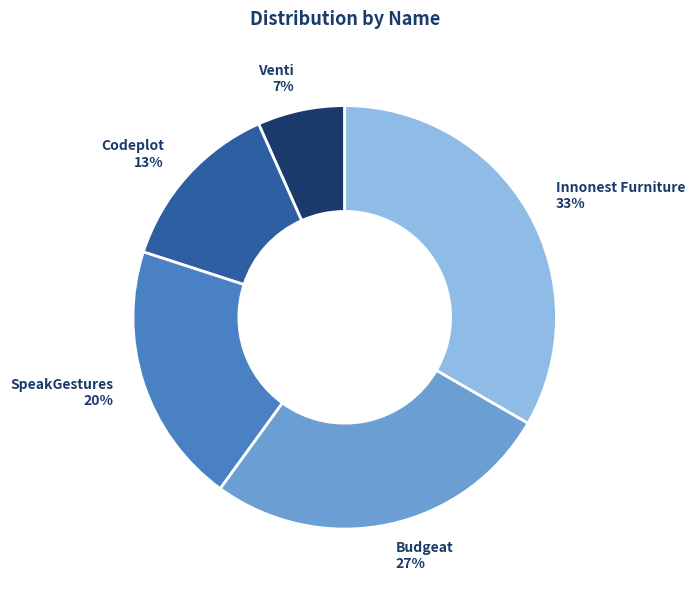

Does any single category account for the majority?

No